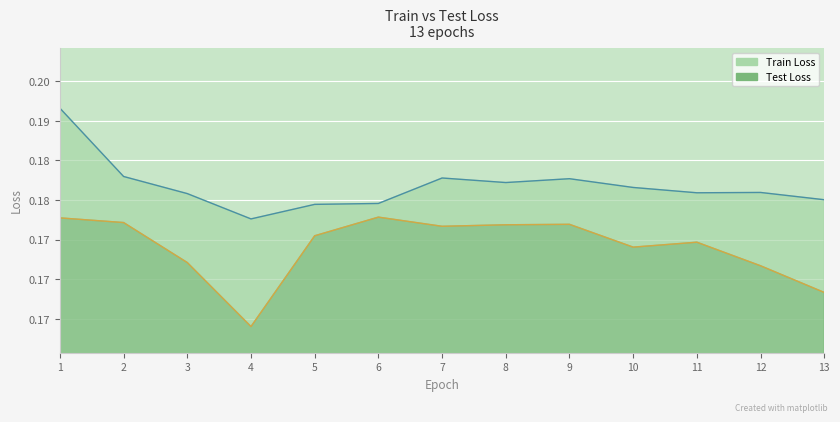

What is the value of the Test Loss point at the 8th from the left?

0.2